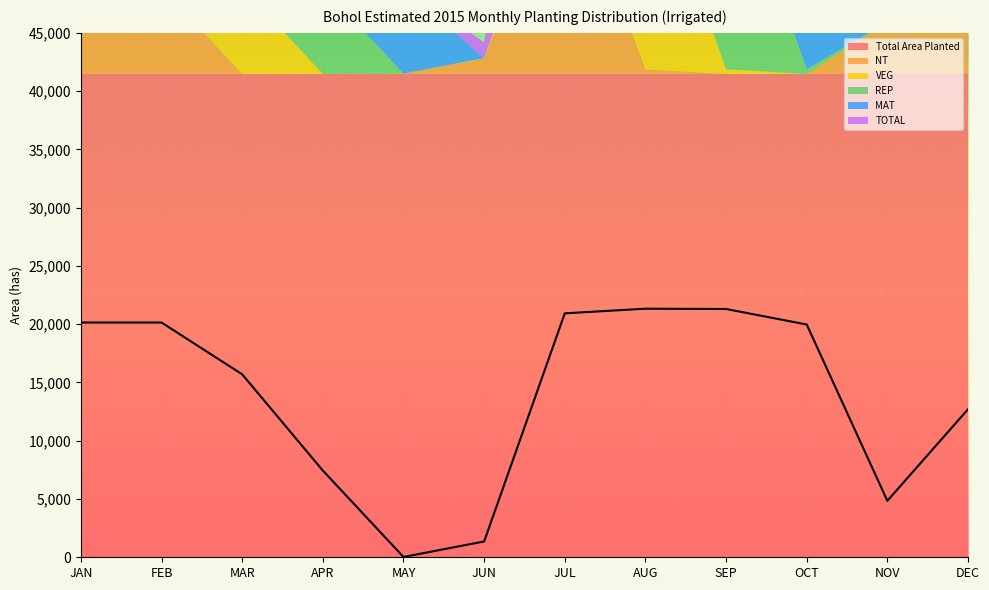

At which label does MAT reach its peak?

OCT